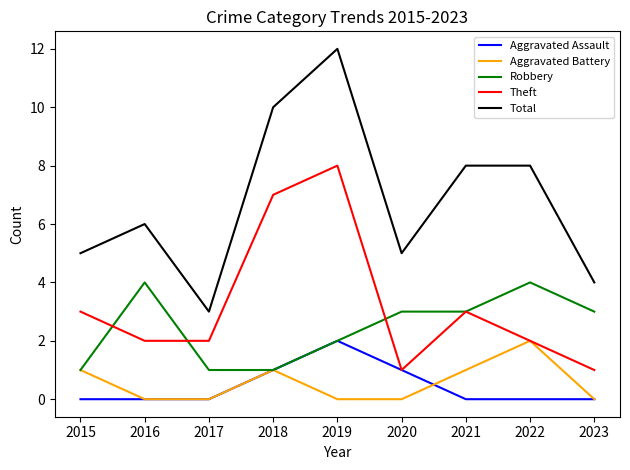

Is the value of Theft at 2016 greater than the value of Aggravated Battery at 2023?

Yes